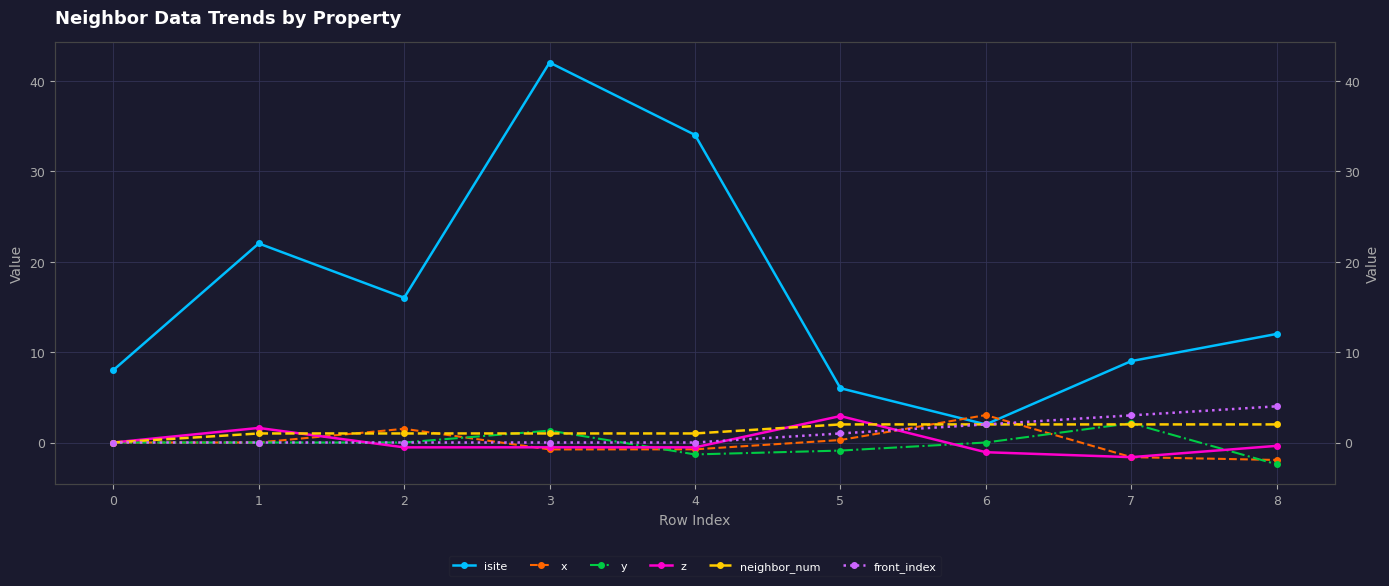

Reading left to right, list all the values displayed in this chart.

isite: 0=8.0	1=22.0	2=16.0	3=42.0	4=34.0	5=6.0	6=2.0	7=9.0	8=12.0
x: 0=0.0	1=0.0	2=1.5	3=-0.8	4=-0.8	5=0.3	6=3.0	7=-1.6	8=-1.9
y: 0=0.0	1=0.0	2=-0.0	3=1.3	4=-1.3	5=-0.9	6=0.0	7=2.1	8=-2.4
z: 0=0.0	1=1.6	2=-0.5	3=-0.5	4=-0.5	5=2.9	6=-1.1	7=-1.6	8=-0.4
neighbor_num: 0=0.0	1=1.0	2=1.0	3=1.0	4=1.0	5=2.0	6=2.0	7=2.0	8=2.0
front_index: 0=0.0	1=0.0	2=0.0	3=0.0	4=0.0	5=1.0	6=2.0	7=3.0	8=4.0